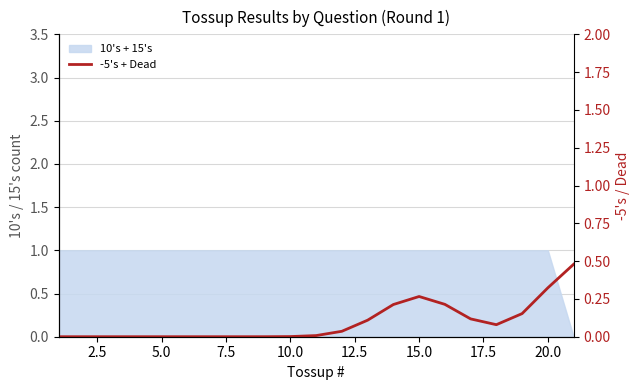

Reading left to right, transcribe all the data shown in this chart.

0.0	0.0	0.0	0.0	0.0	0.0	0.0	0.0	0.0	0.0	0.0	0.0	0.1	0.2	0.3	0.2	0.1	0.1	0.2	0.3	0.5